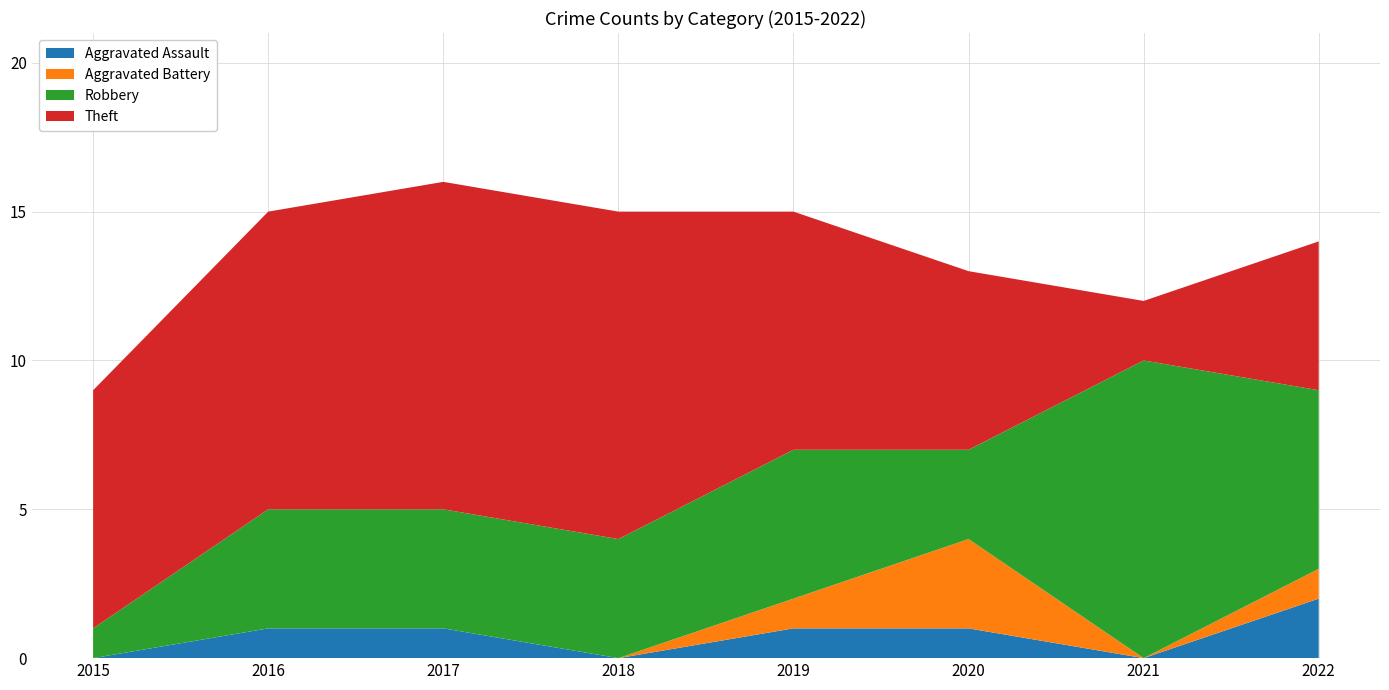

Reading left to right, list all the values displayed in this chart.

Aggravated Assault: 0	1	1	0	1	1	0	2
Aggravated Battery: 0	0	0	0	1	3	0	1
Robbery: 1	4	4	4	5	3	10	6
Theft: 8	10	11	11	8	6	2	5